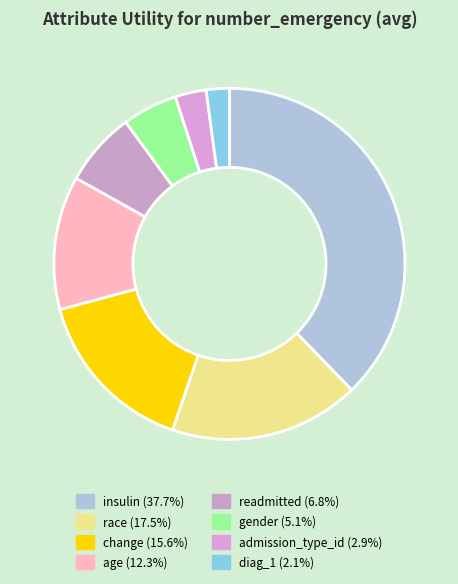

Rank the categories by value from lowest to highest.

diag_1, admission_type_id, gender, readmitted, age, change, race, insulin